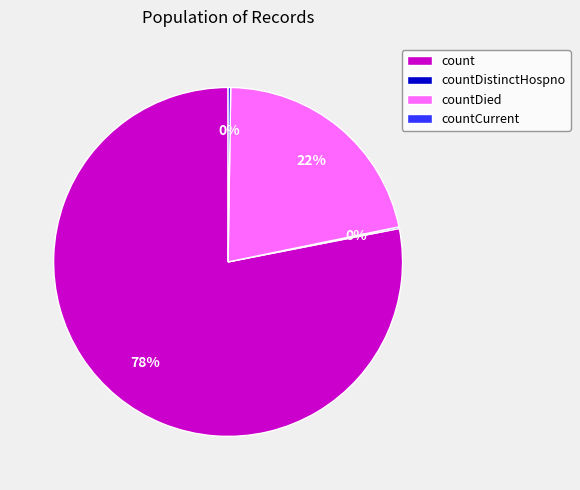

Which category has the biggest portion of the pie?

count